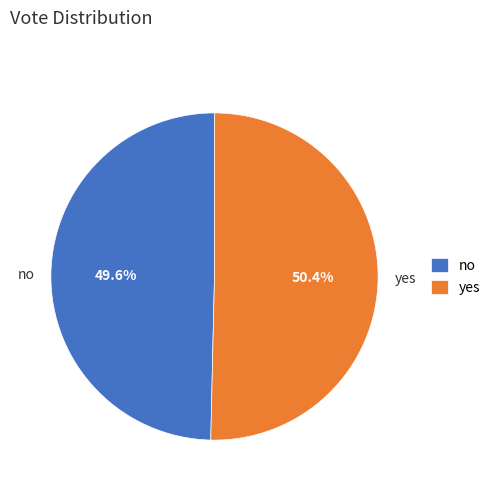

What percentage is the no slice, to the nearest percent?

50%